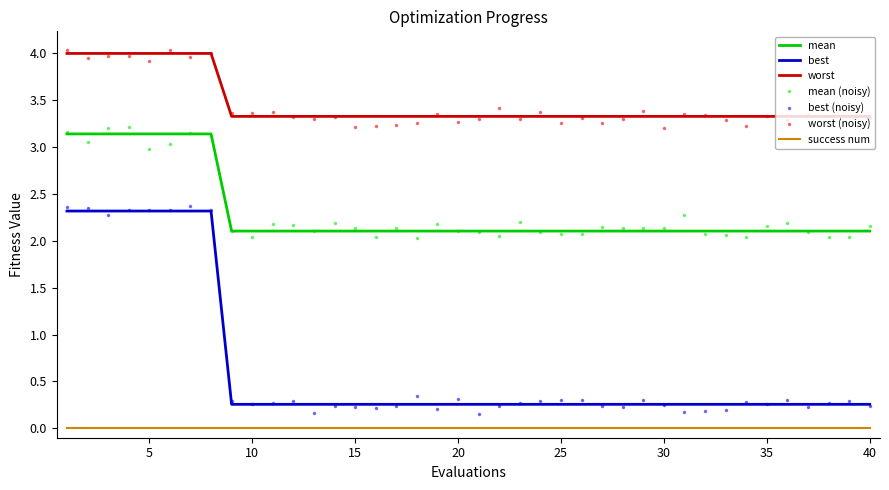

What is the minimum value for mean (noisy)?

2.0